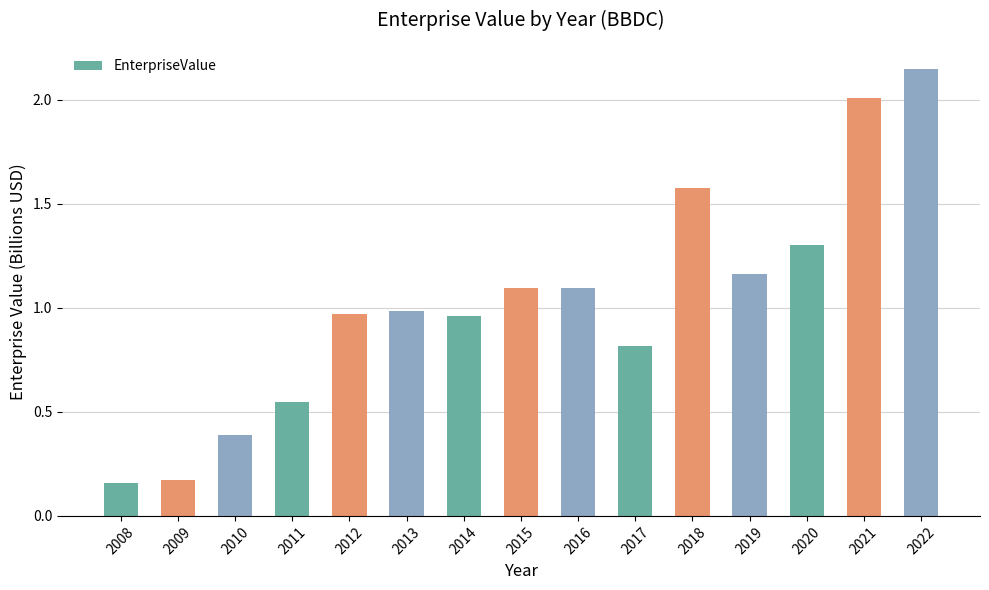

At which category does the chart reach its peak across all series?

2022